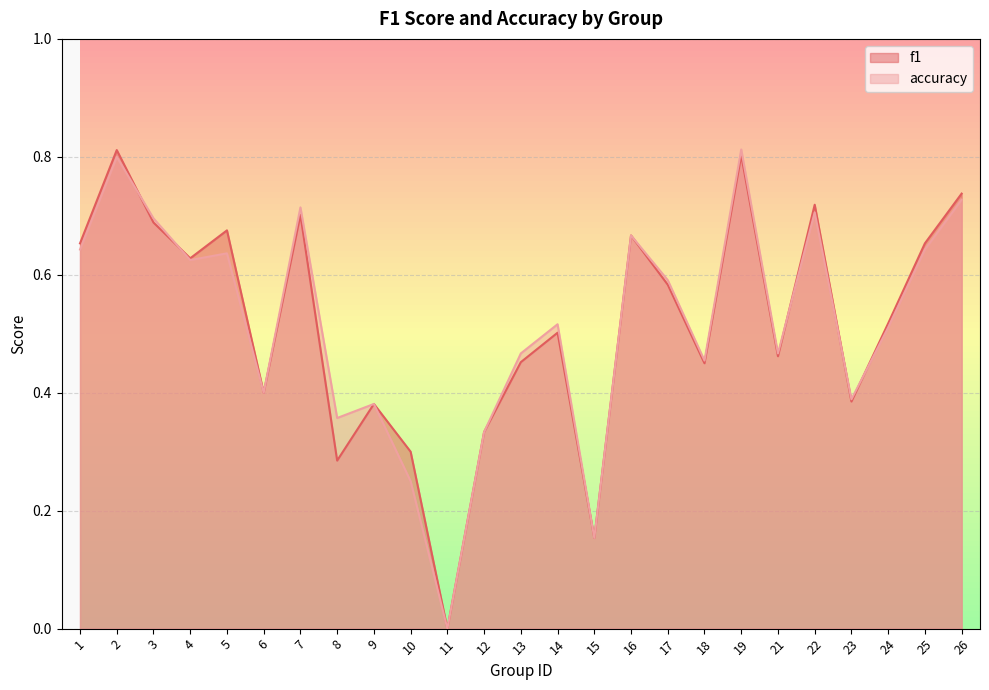

Reading left to right, list all the values displayed in this chart.

f1: 1=0.7	2=0.8	3=0.7	4=0.6	5=0.7	6=0.4	7=0.7	8=0.3	9=0.4	10=0.3	11=0.0	12=0.3	13=0.5	14=0.5	15=0.2	16=0.7	17=0.6	18=0.5	19=0.8	21=0.5	22=0.7	23=0.4	24=0.5	25=0.7	26=0.7
accuracy: 1=0.6	2=0.8	3=0.7	4=0.6	5=0.6	6=0.4	7=0.7	8=0.4	9=0.4	10=0.2	11=0.0	12=0.3	13=0.5	14=0.5	15=0.2	16=0.7	17=0.6	18=0.5	19=0.8	21=0.5	22=0.7	23=0.4	24=0.5	25=0.6	26=0.7